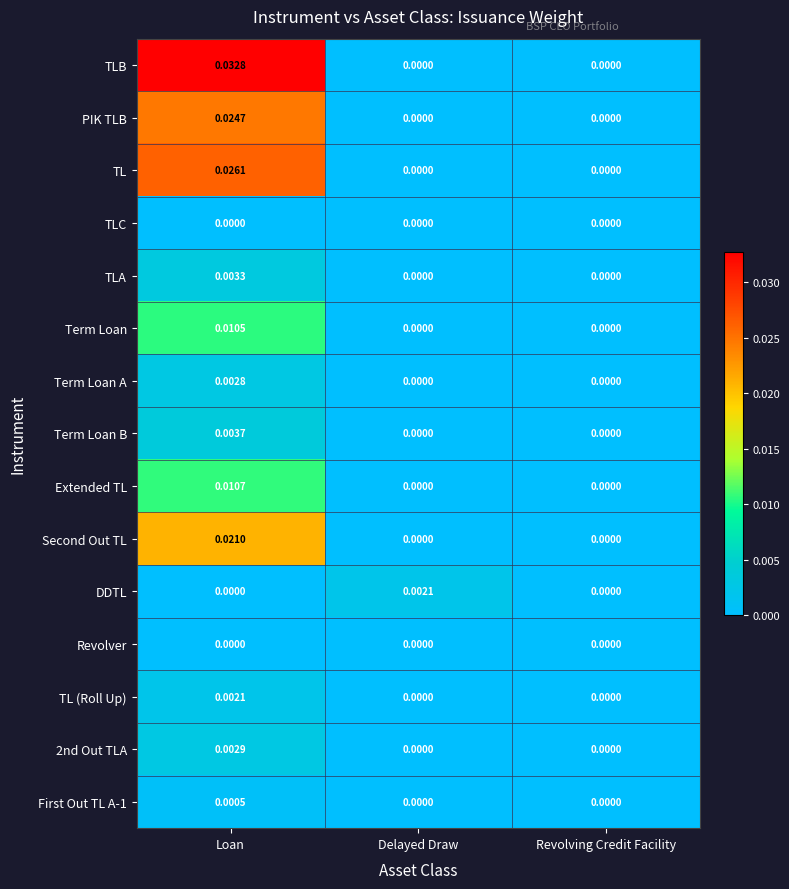

How many values in the TLA series exceed 0?

1